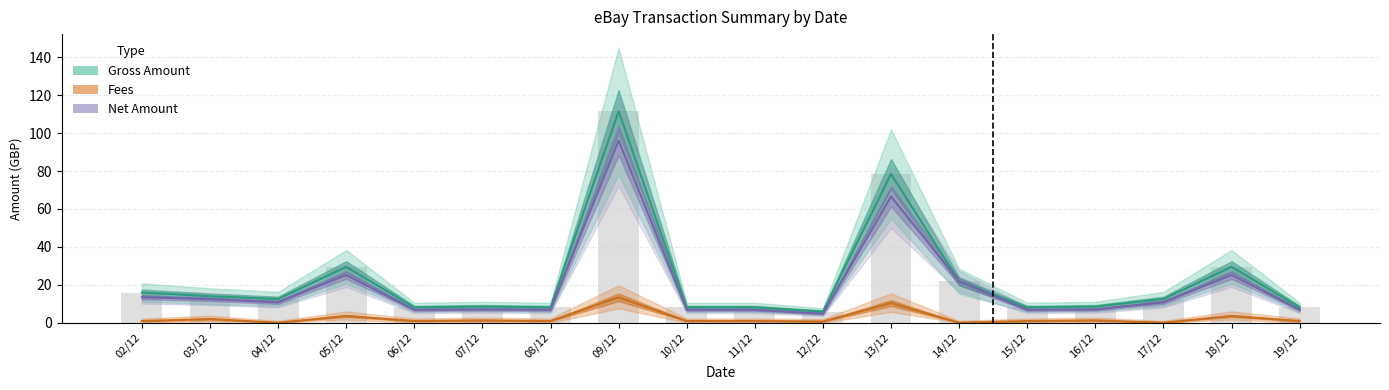

List the series in order of their peak value, highest first.

Gross Amount, Net Amount, Fees